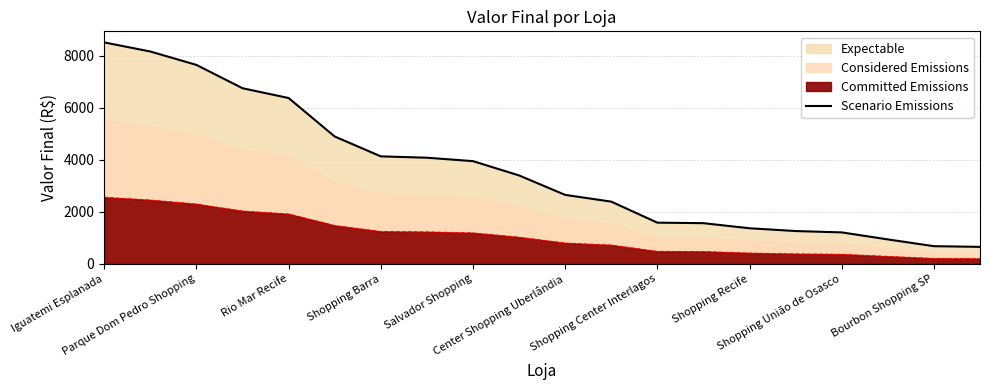

Does the chart display data point markers on the line(s)?

No